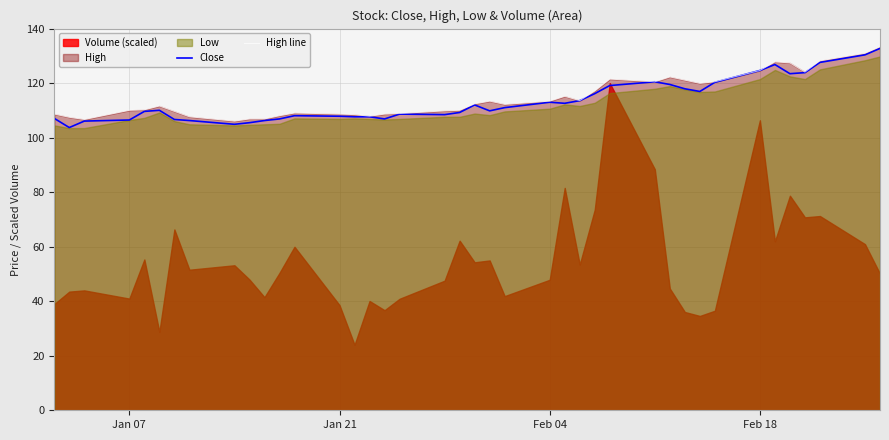

What is the minimum value for Close?

103.8